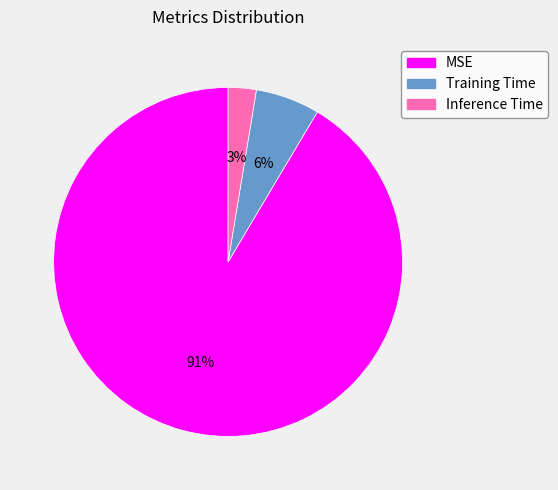

Combined, do MSE and Inference Time account for over 50%?

Yes